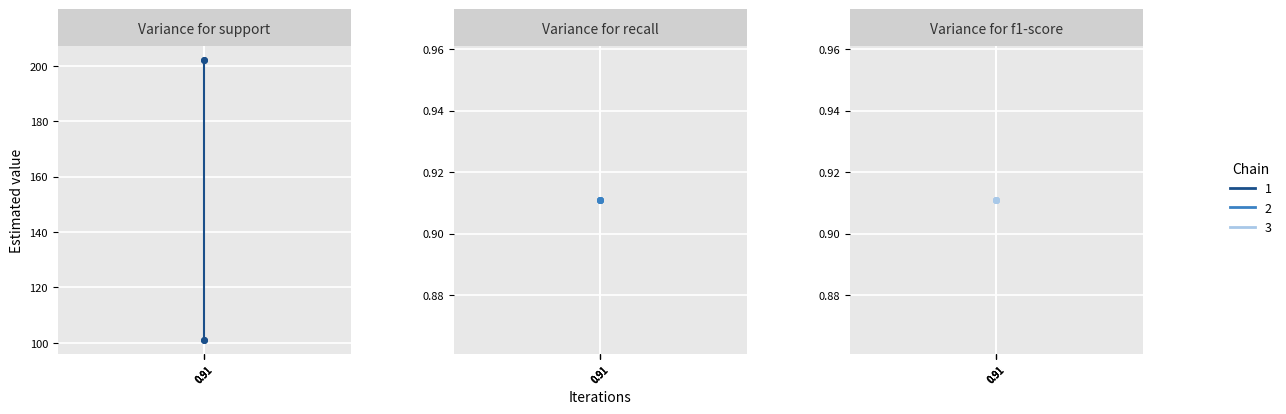

Which series has the largest range (max minus min)?

support